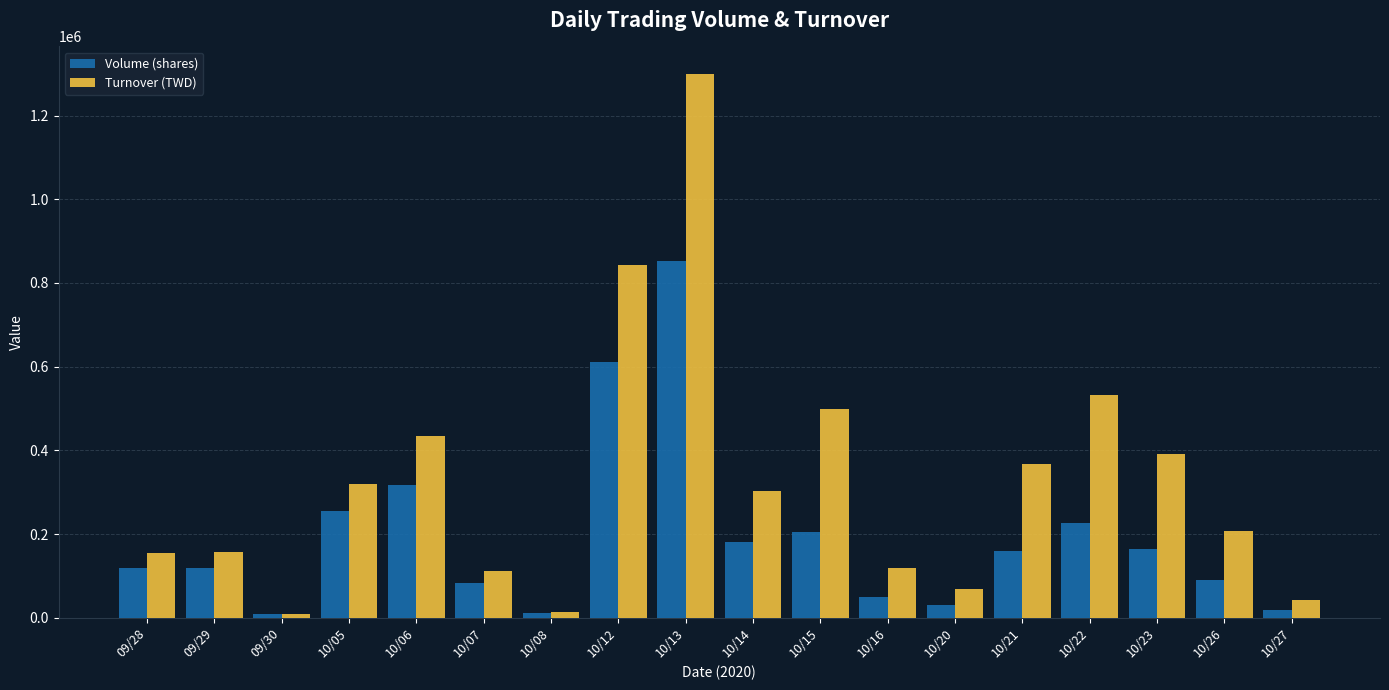

How many values in the Turnover (TWD) series are below 303510?

9